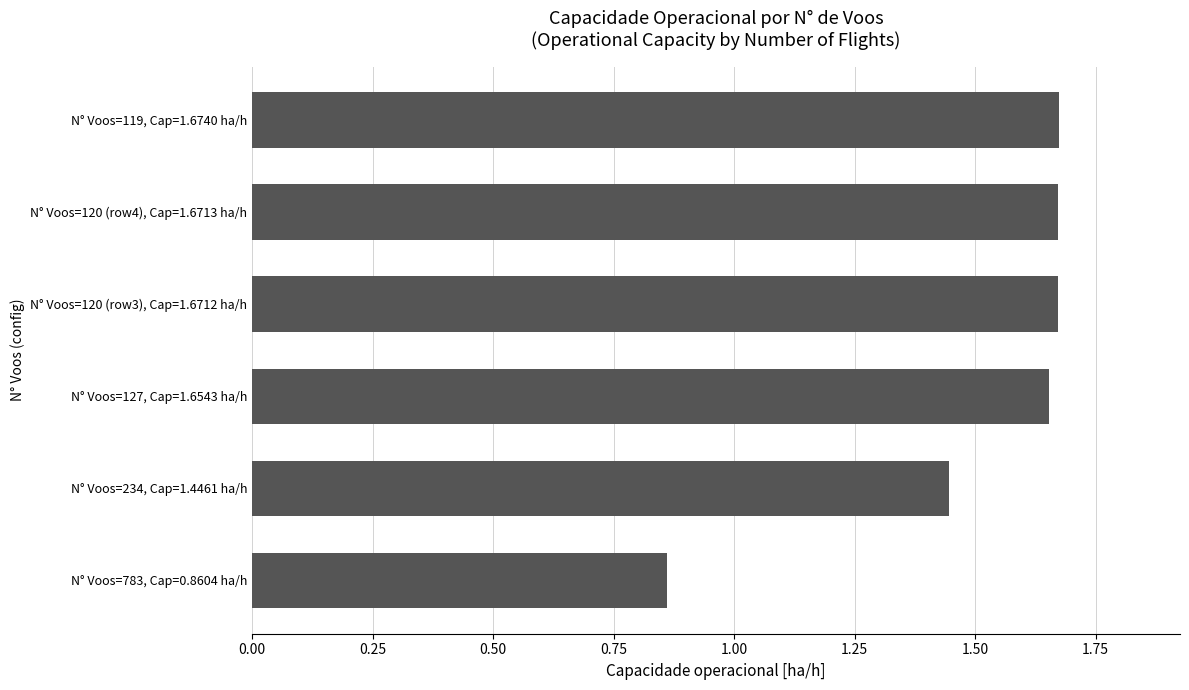

At which label is the value closest to 1?

N° Voos=783, Cap=0.8604 ha/h